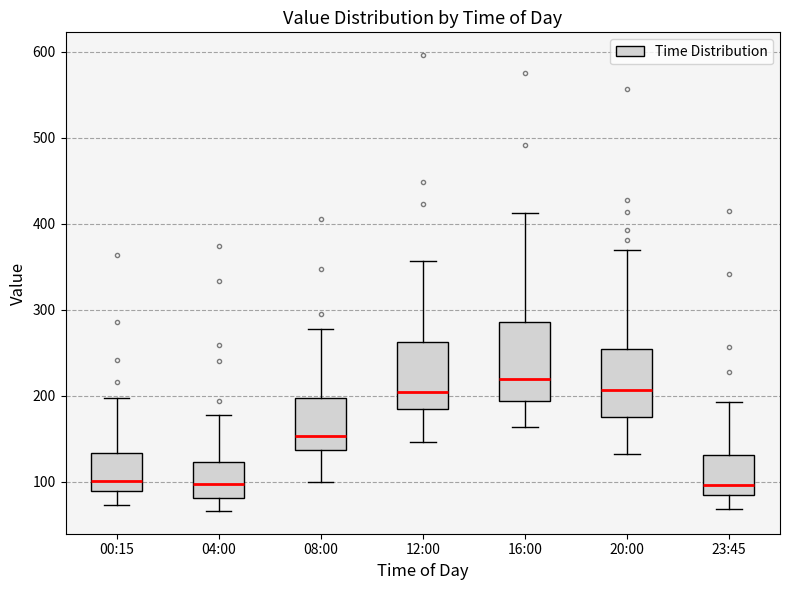

Reading left to right, transcribe this box plot: for each box, give where its median line is, the range the box spans, and where its two whiskers end, as read against the y-axis. The values are not printed on the chart, so give them approximately, as read against the axis.

00:15: median 100, box 90 to 130, whiskers 70 to 200
04:00: median 100, box 80 to 120, whiskers 70 to 180
08:00: median 150, box 140 to 200, whiskers 100 to 280
12:00: median 200, box 190 to 260, whiskers 150 to 360
16:00: median 220, box 190 to 290, whiskers 160 to 410
20:00: median 210, box 180 to 250, whiskers 130 to 370
23:45: median 100, box 80 to 130, whiskers 70 to 190